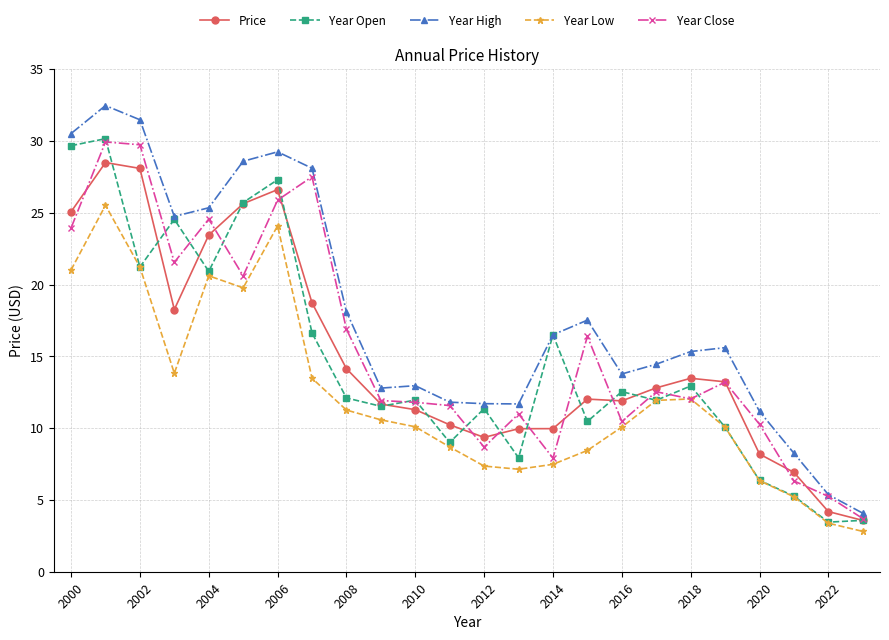

Which series has the widest spread of values?

Year High